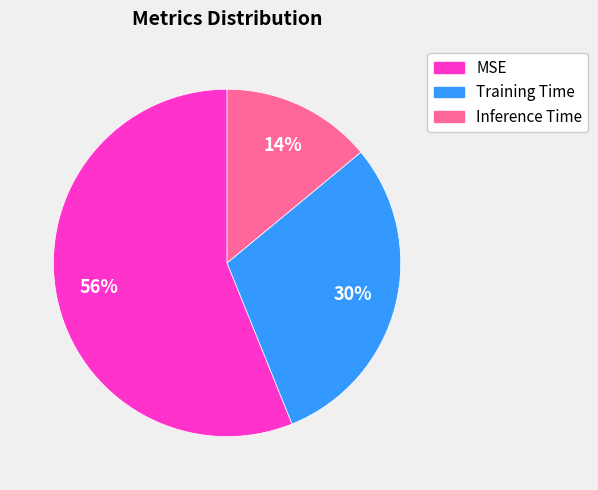

Which slice represents more than half of the pie?

MSE